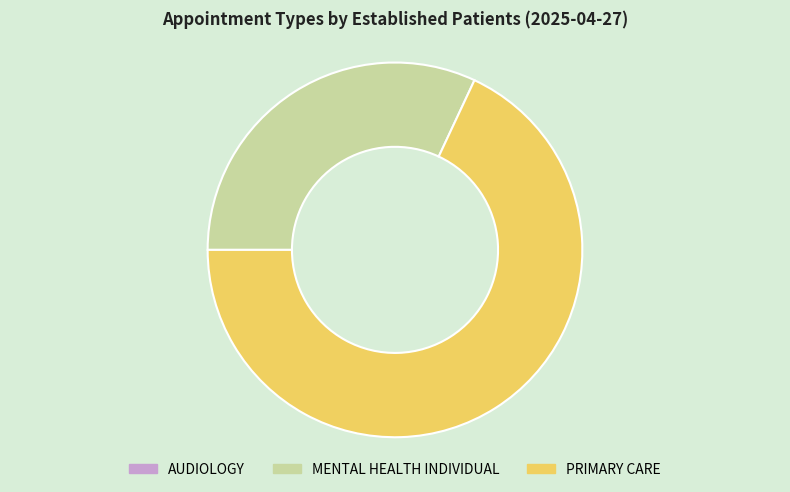

Is there a majority slice in this chart?

Yes